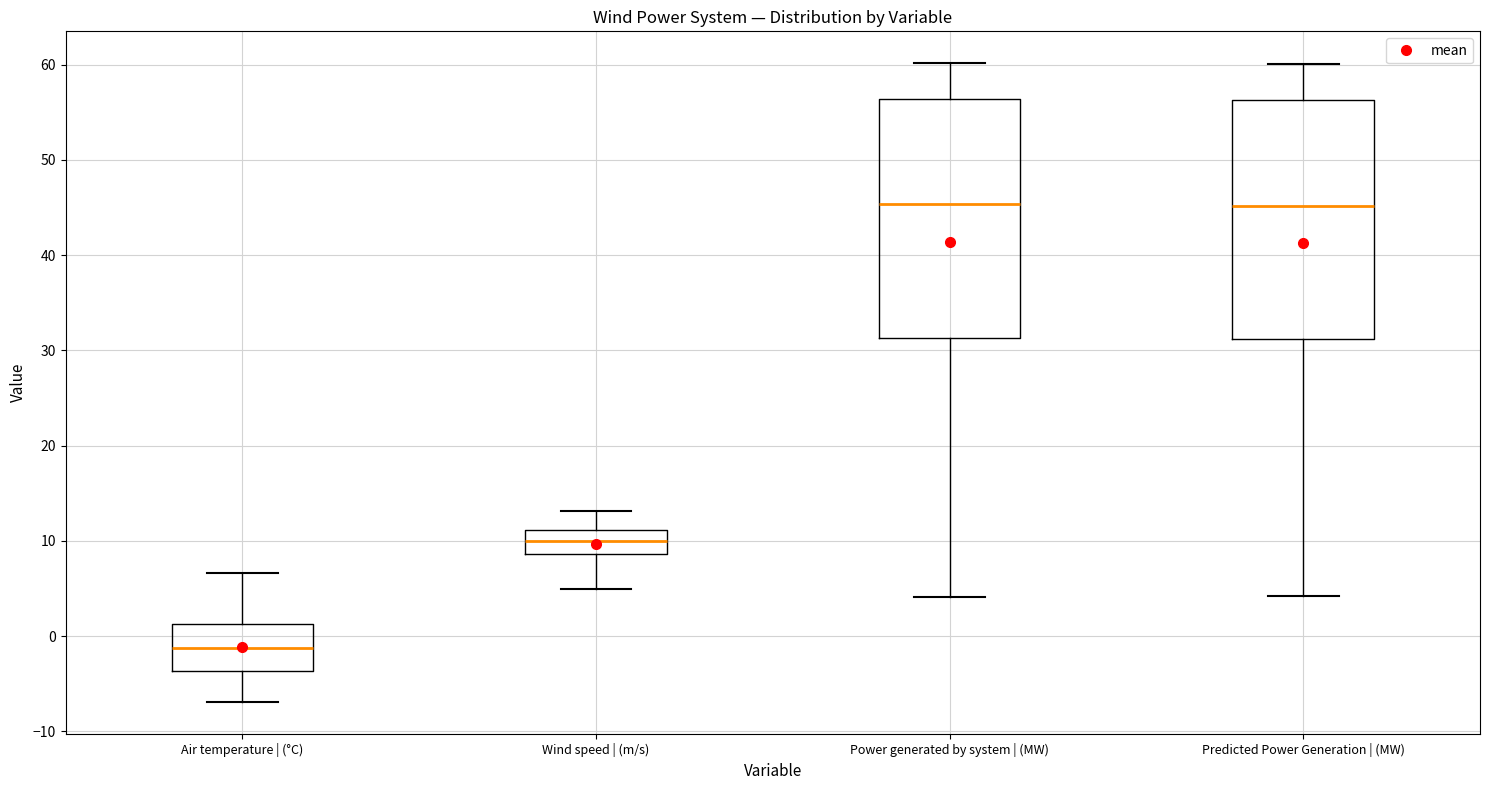

Reading left to right, read every box against the y-axis: the position of its median line, the range the box covers, and the ends of its whiskers. The values are not printed on the chart, so give them approximately, as read against the axis.

Air temperature | (°C): median -1, box -4 to 1, whiskers -7 to 7
Wind speed | (m/s): median 10, box 9 to 11, whiskers 5 to 13
Power generated by system | (MW): median 45, box 31 to 56, whiskers 4 to 60
Predicted Power Generation | (MW): median 45, box 31 to 56, whiskers 4 to 60